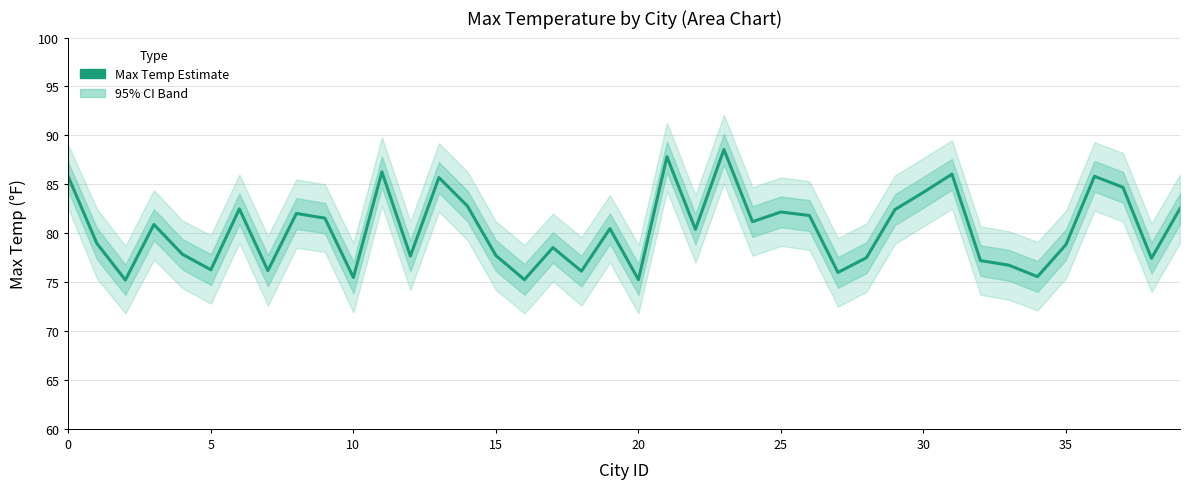

How many interior local valleys (lower than both neighbors) does the data have?

13